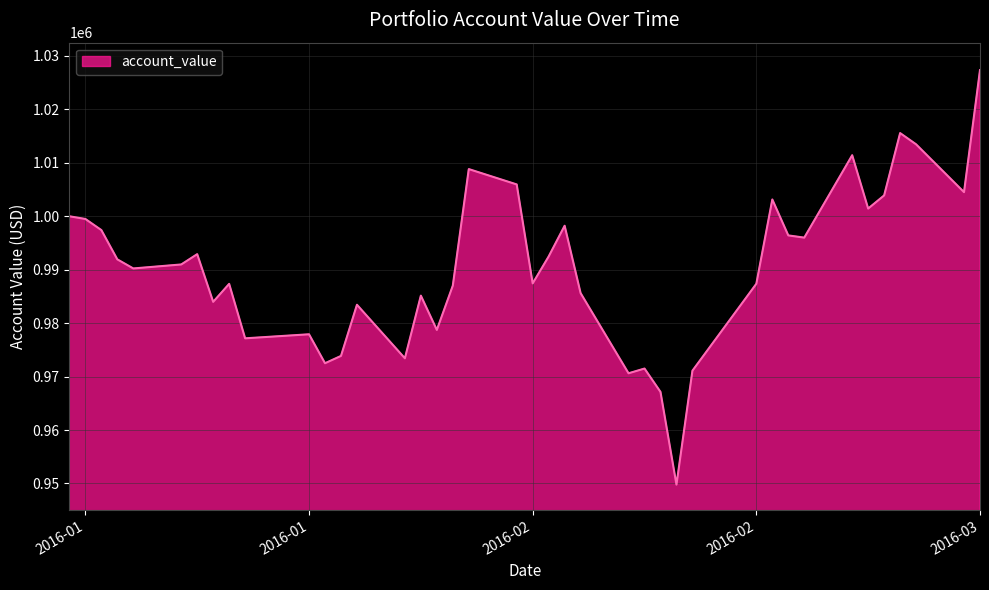

What is the minimum value shown in the chart?

949781.7